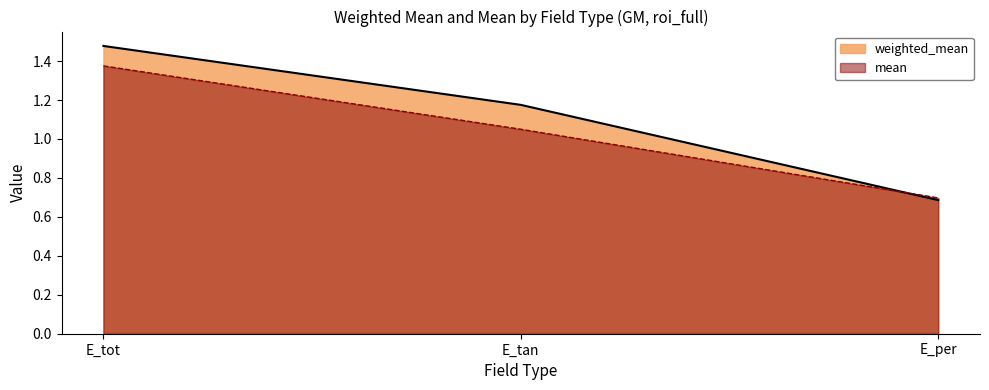

At which category is the sum across all series the highest?

E_tot